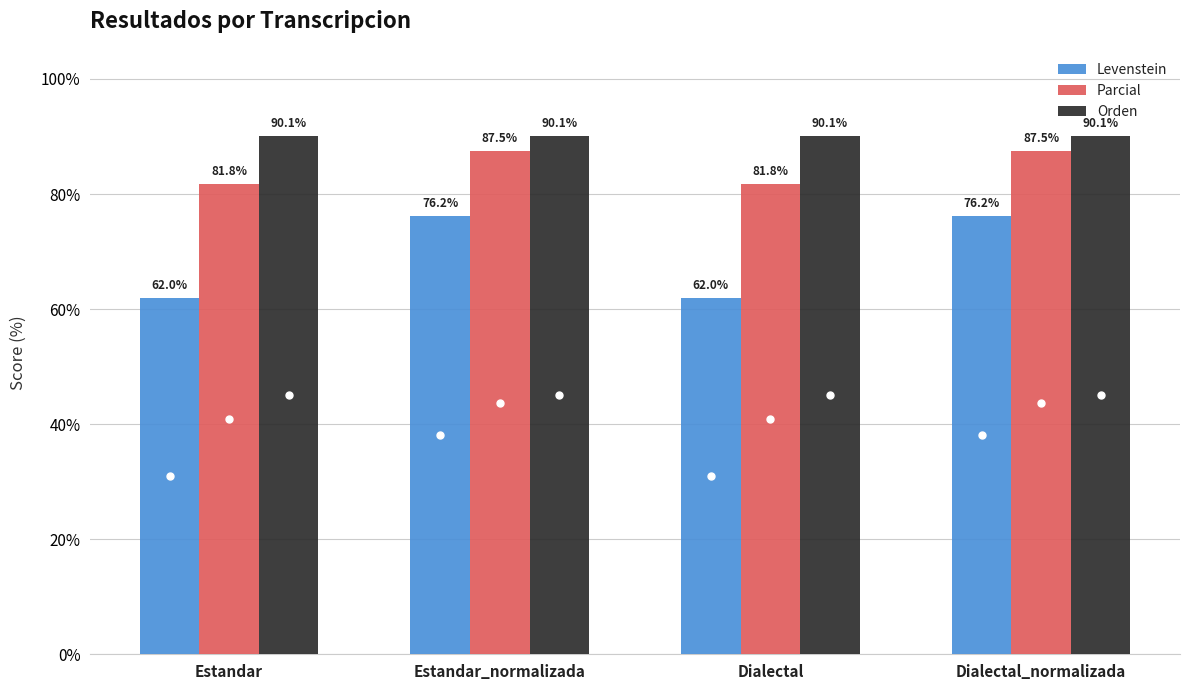

Reading left to right, what are all the values shown in this chart?

Levenstein: 62.0	76.2	62.0	76.2
Parcial: 81.8	87.5	81.8	87.5
Orden: 90.1	90.1	90.1	90.1